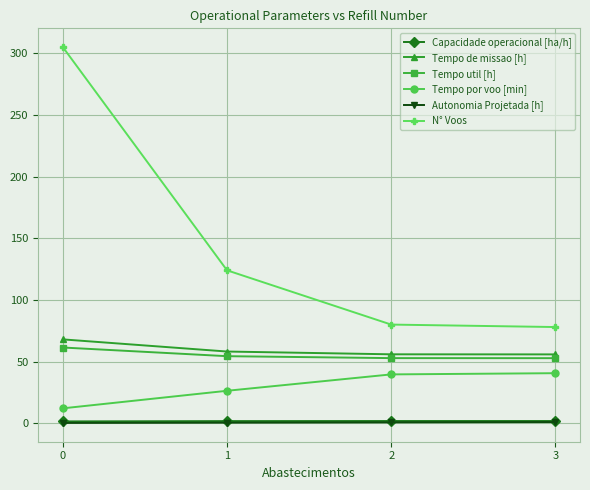

True or false: Tempo de missao [h] and Tempo por voo [min] intersect in this chart.

False